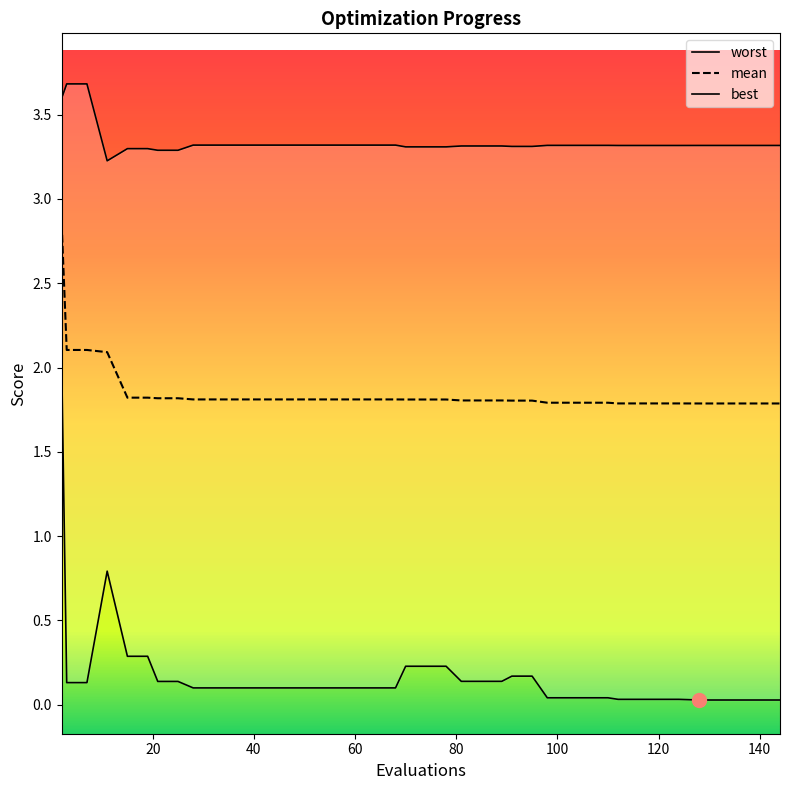

Reading left to right, transcribe all the data shown in this chart.

mean: 2=2.9	3=2.1	7=2.1	11=2.1	15=1.8	19=1.8	21=1.8	25=1.8	28=1.8	32=1.8	36=1.8	40=1.8	44=1.8	48=1.8	52=1.8	56=1.8	60=1.8	64=1.8	68=1.8	70=1.8	74=1.8	78=1.8	81=1.8	85=1.8	89=1.8	91=1.8	95=1.8	98=1.8	102=1.8	106=1.8	110=1.8	112=1.8	116=1.8	120=1.8	124=1.8	128=1.8	132=1.8	136=1.8	140=1.8	144=1.8
best: 2=2.0	3=0.1	7=0.1	11=0.8	15=0.3	19=0.3	21=0.1	25=0.1	28=0.1	32=0.1	36=0.1	40=0.1	44=0.1	48=0.1	52=0.1	56=0.1	60=0.1	64=0.1	68=0.1	70=0.2	74=0.2	78=0.2	81=0.1	85=0.1	89=0.1	91=0.2	95=0.2	98=0.0	102=0.0	106=0.0	110=0.0	112=0.0	116=0.0	120=0.0	124=0.0	128=0.0	132=0.0	136=0.0	140=0.0	144=0.0
worst: 2=3.6	3=3.7	7=3.7	11=3.2	15=3.3	19=3.3	21=3.3	25=3.3	28=3.3	32=3.3	36=3.3	40=3.3	44=3.3	48=3.3	52=3.3	56=3.3	60=3.3	64=3.3	68=3.3	70=3.3	74=3.3	78=3.3	81=3.3	85=3.3	89=3.3	91=3.3	95=3.3	98=3.3	102=3.3	106=3.3	110=3.3	112=3.3	116=3.3	120=3.3	124=3.3	128=3.3	132=3.3	136=3.3	140=3.3	144=3.3